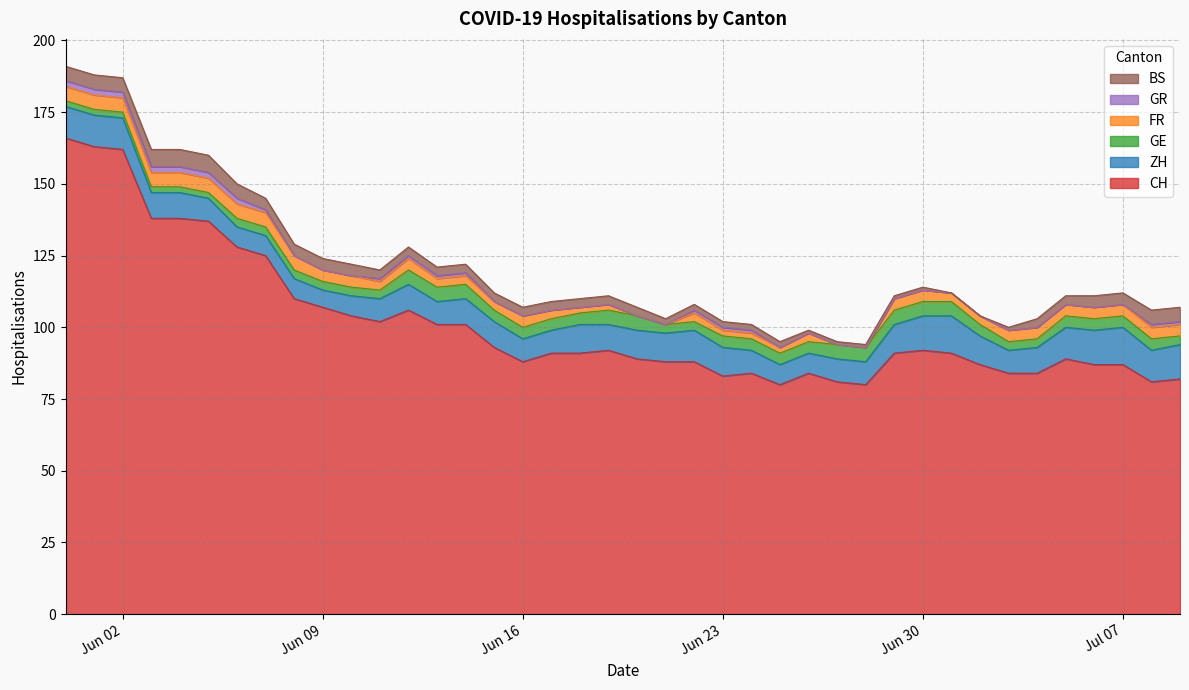

Which label corresponds to the smallest value in the chart?

2020-06-20